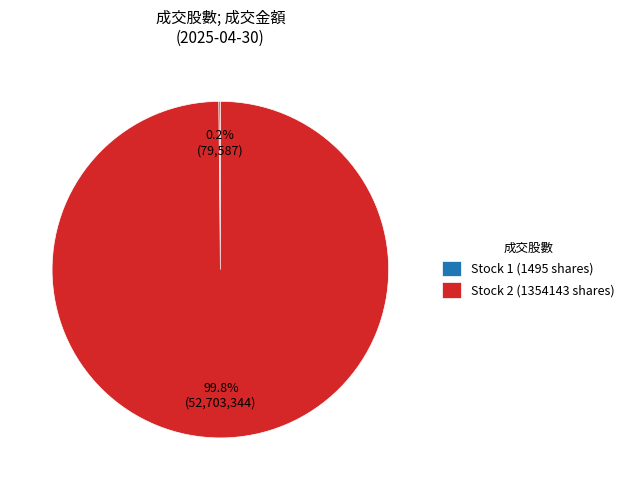

Is there any slice that represents more than half of the pie?

Yes